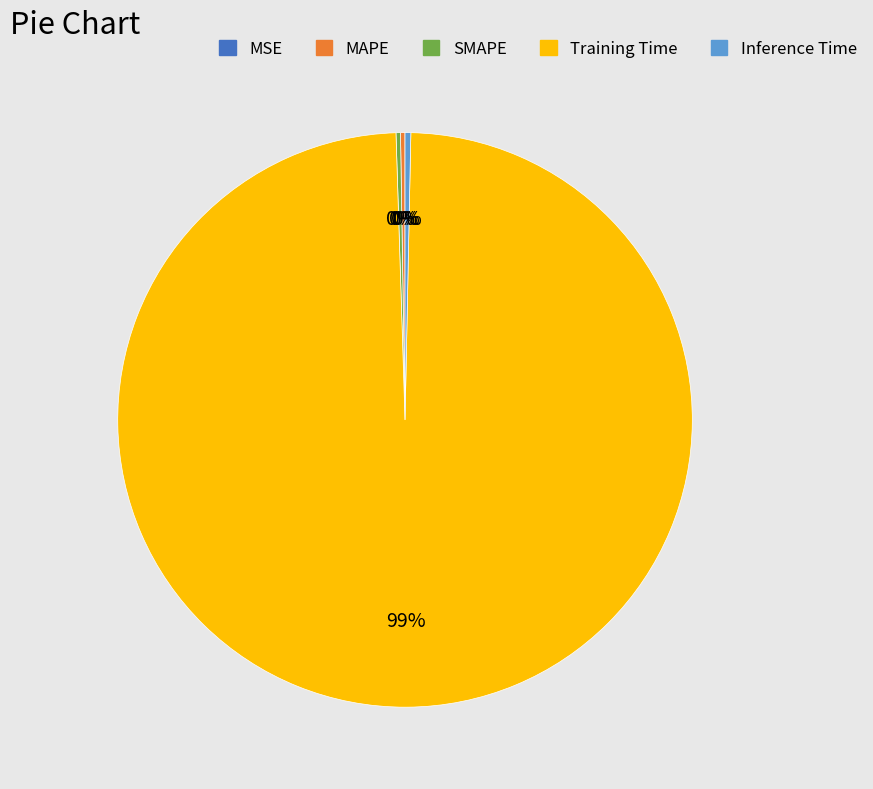

Is it true that Training Time is 99% of the pie?

True